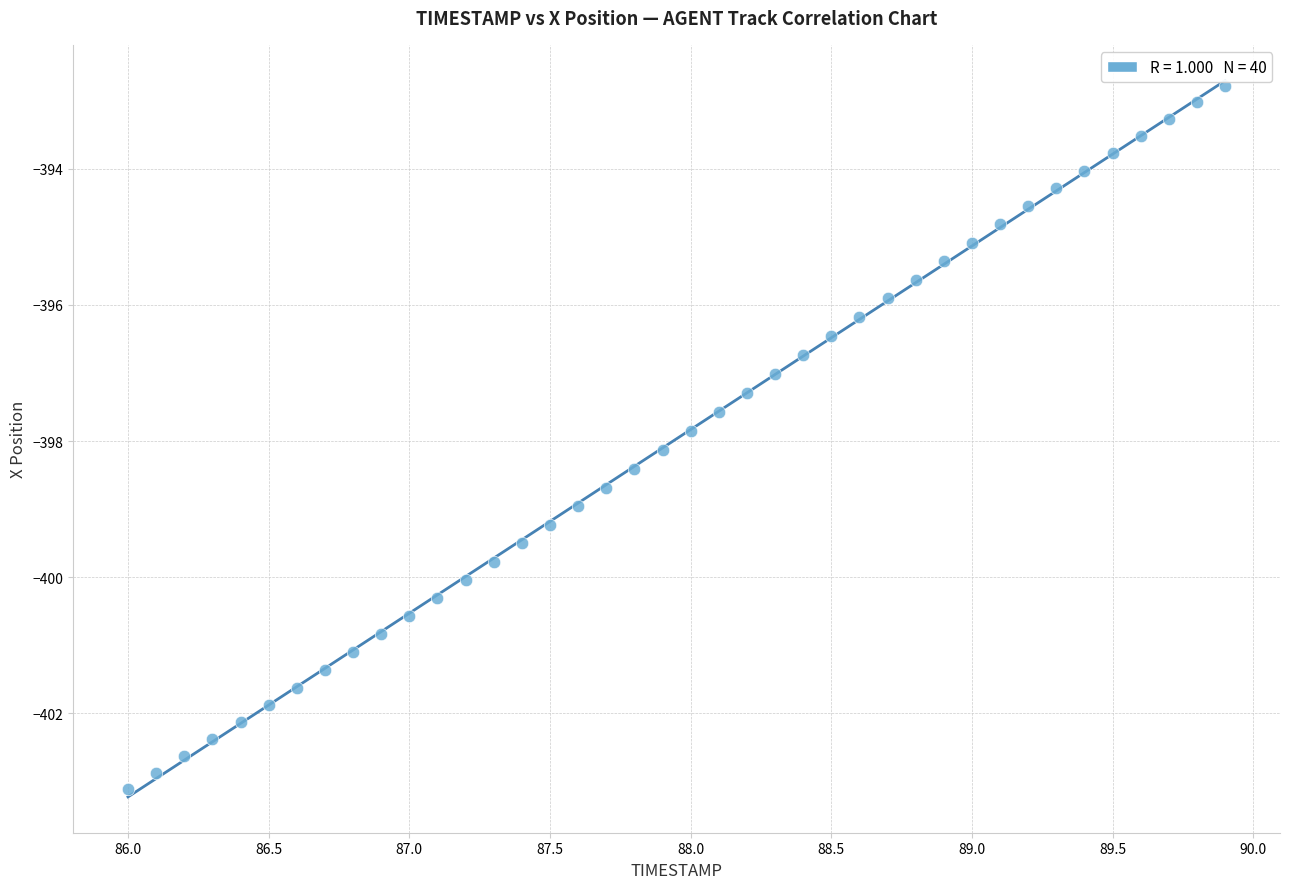

What is the range of Y values (max minus min)?

10.3